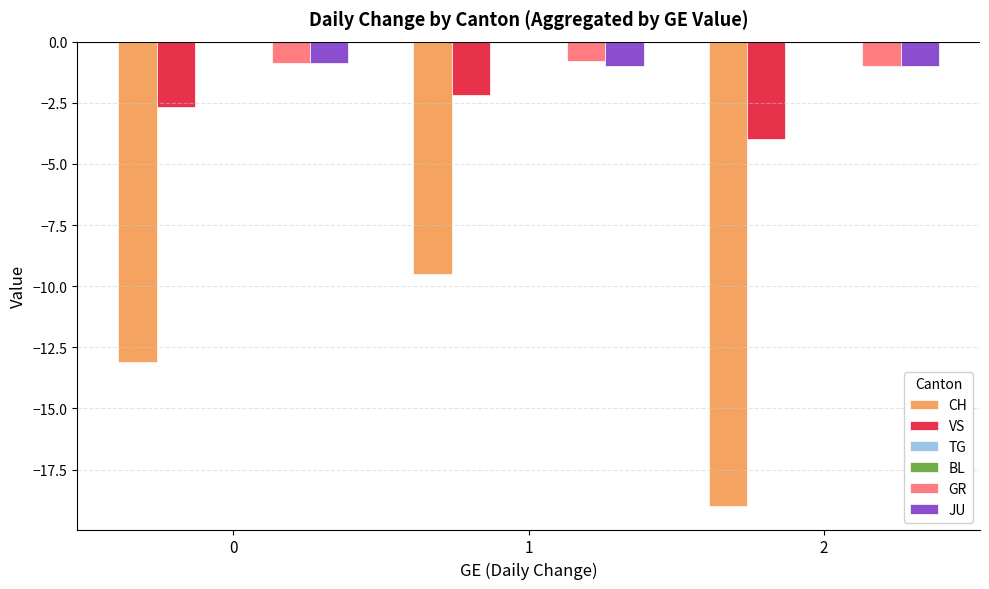

What is the sum of all GR values?

-2.7